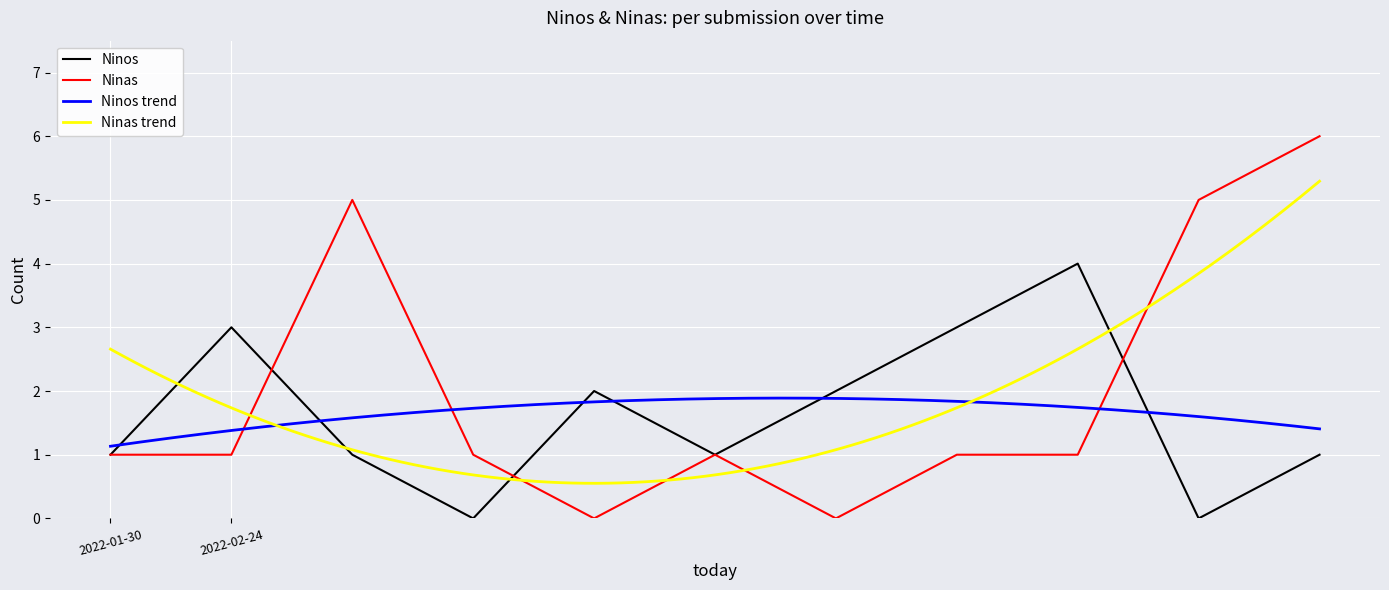

Is the value of Ninos at 2022-02-24 greater than the value of Ninas at 2022-02-24?

Yes